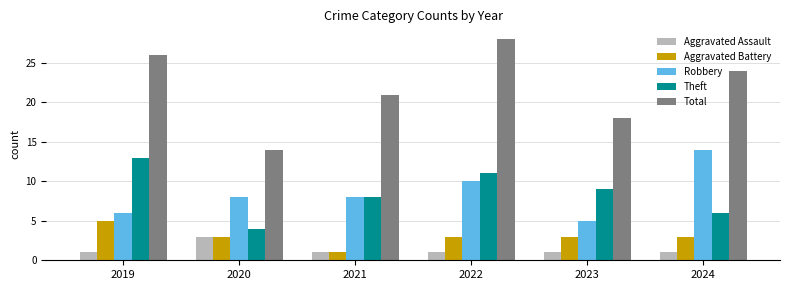

How many groups of bars are there?

6